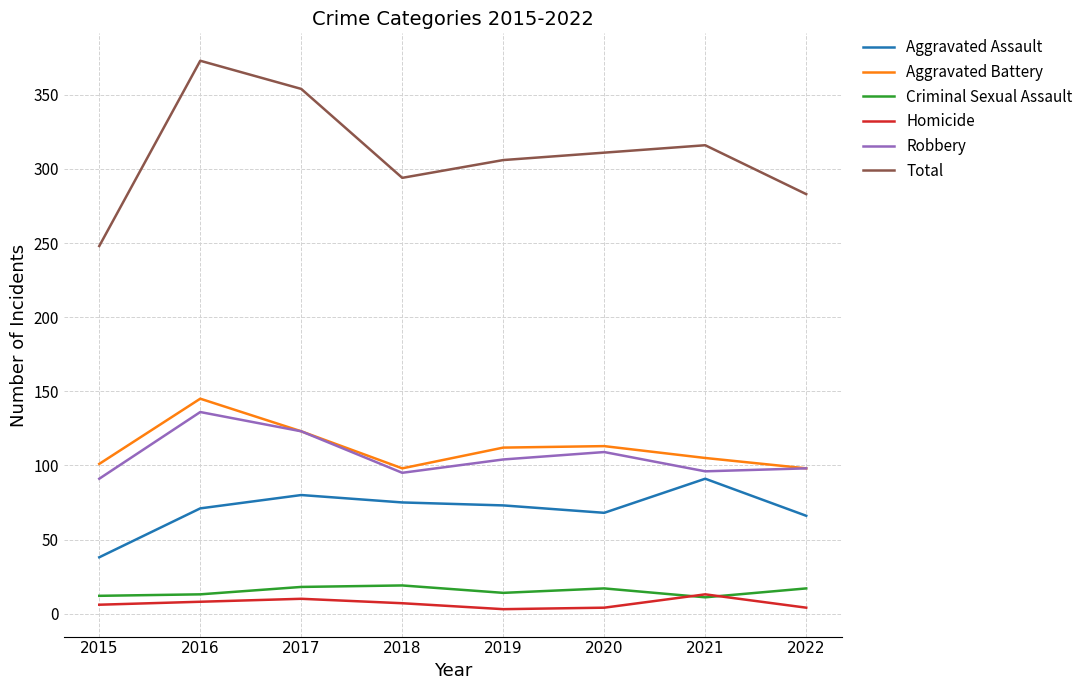

Count the number of data series in this chart.

6